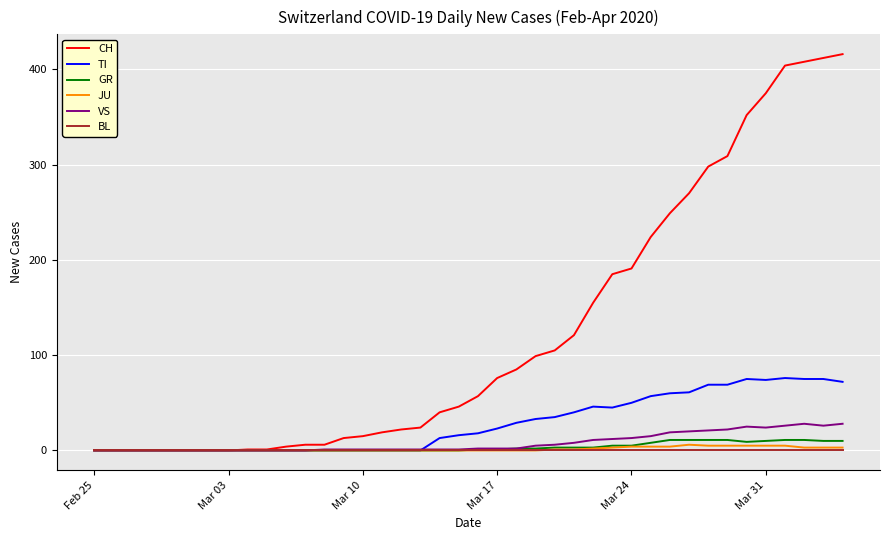

Which series has the largest total across all categories?

CH